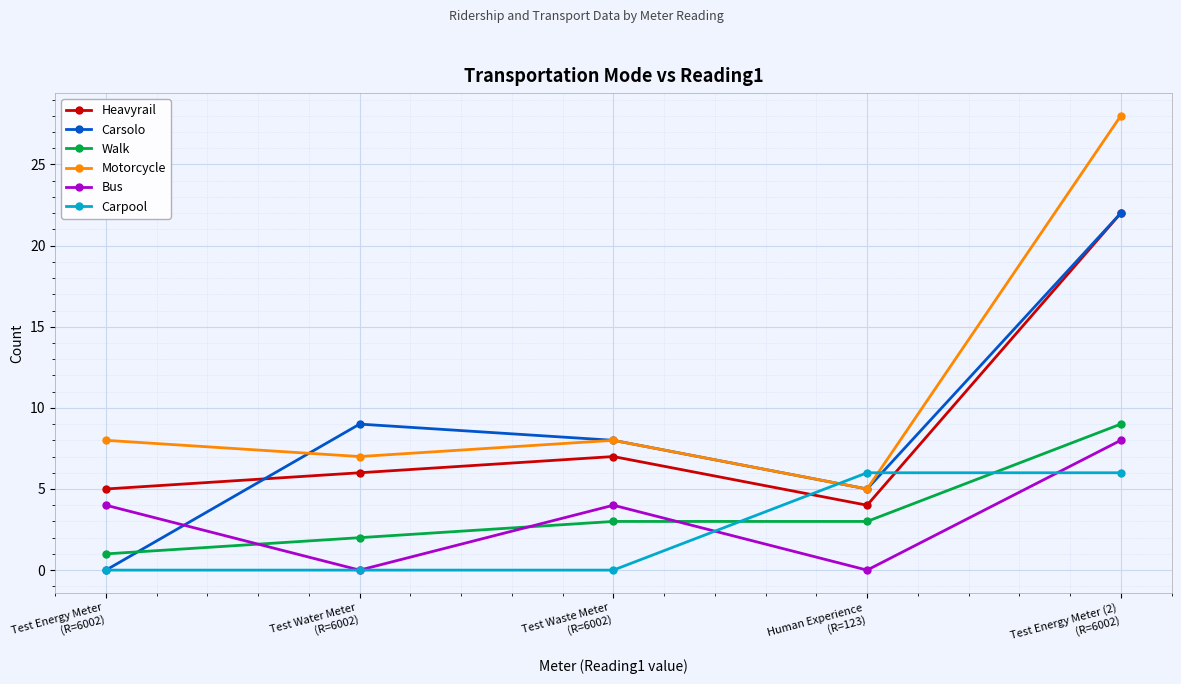

True or false: Heavyrail and Motorcycle cross at least once.

False